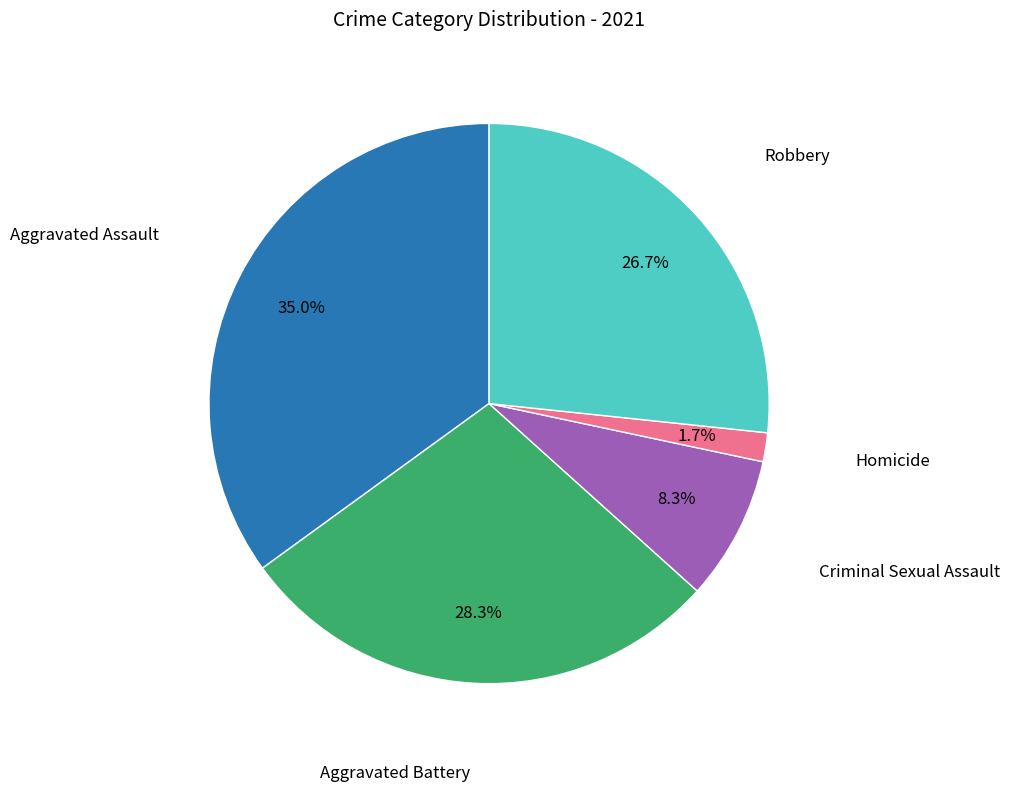

Is there a majority slice in this chart?

No